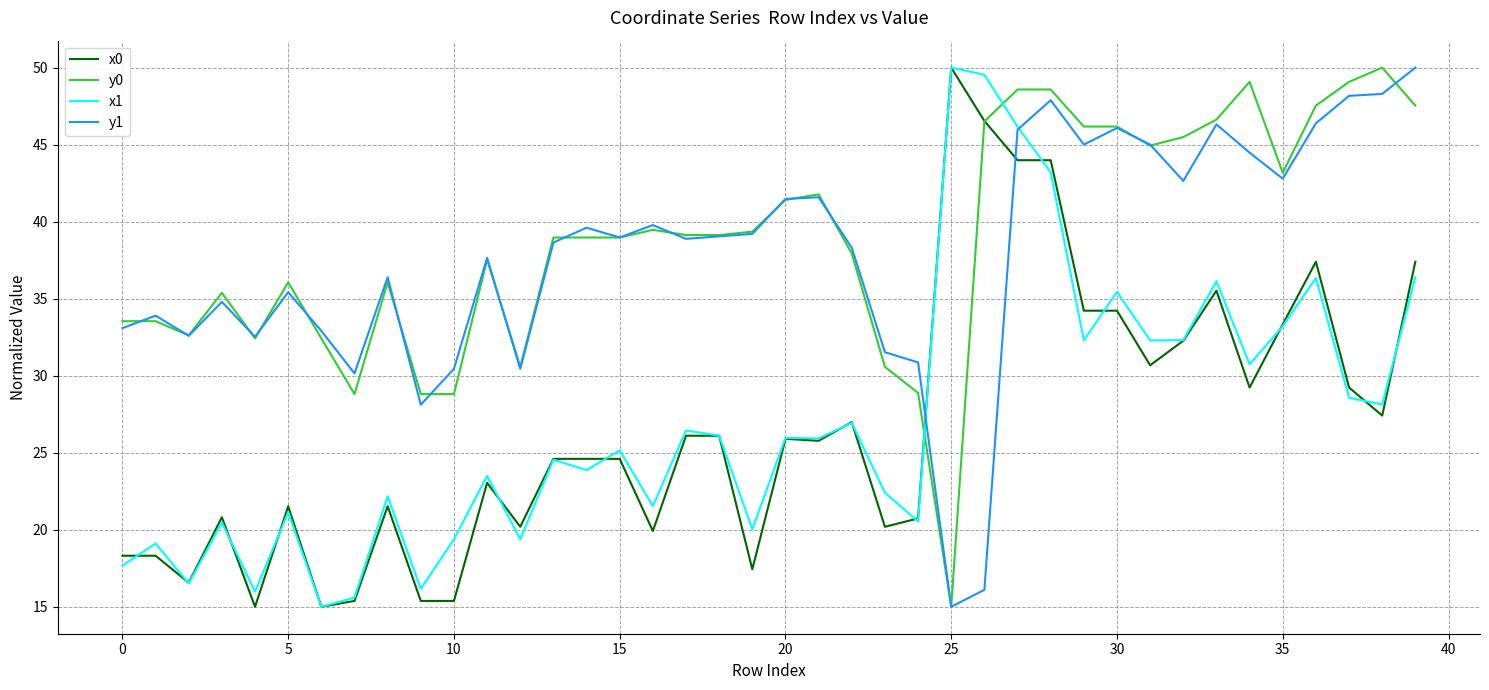

What is the minimum value for y0?

15.0